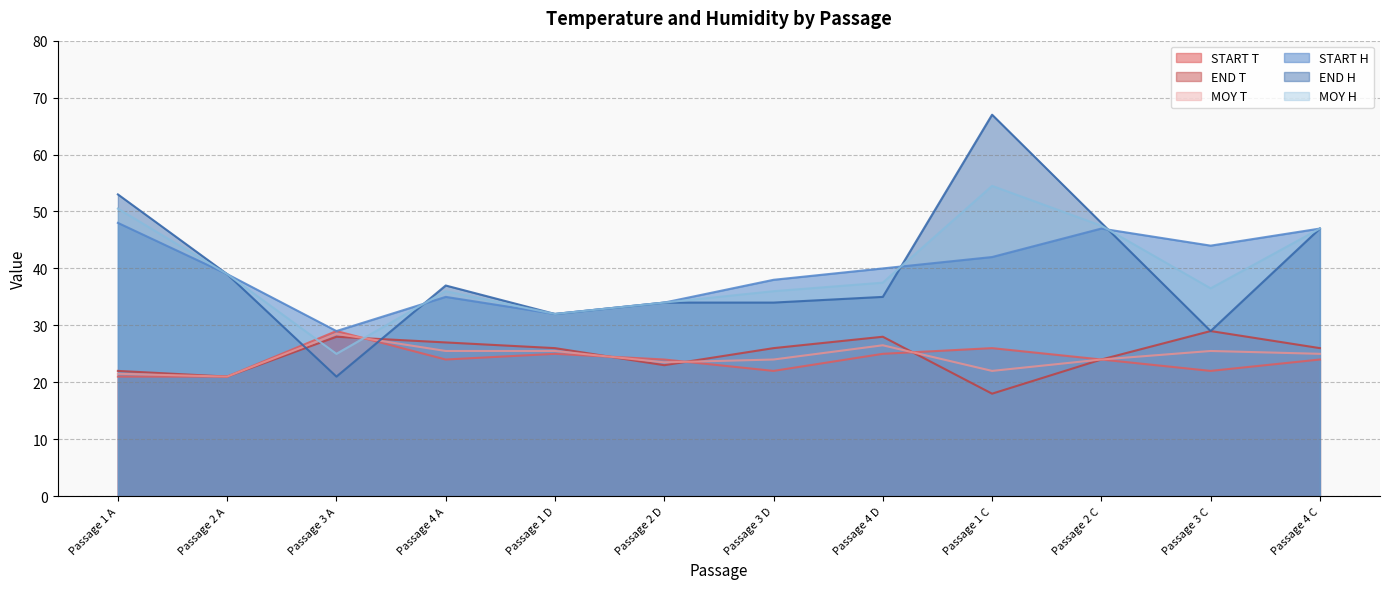

Between Passage 1 D and Passage 1 C, which series saw the biggest shift?

END H